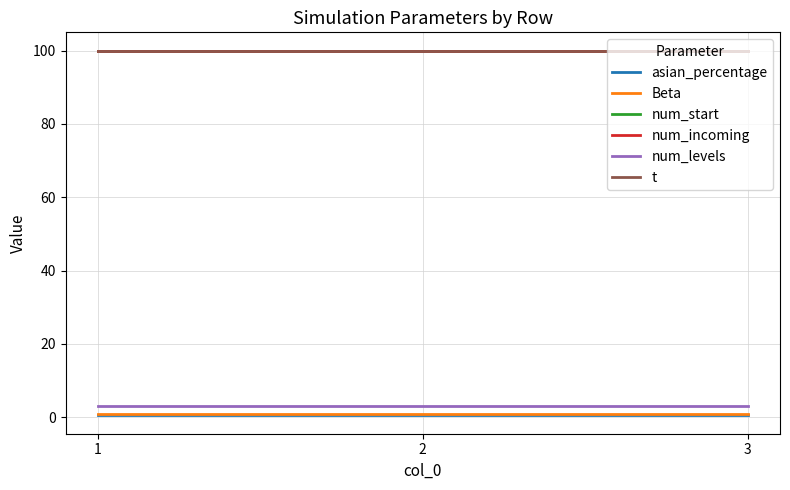

The value of asian_percentage at 2 is 0.5. True or false?

True